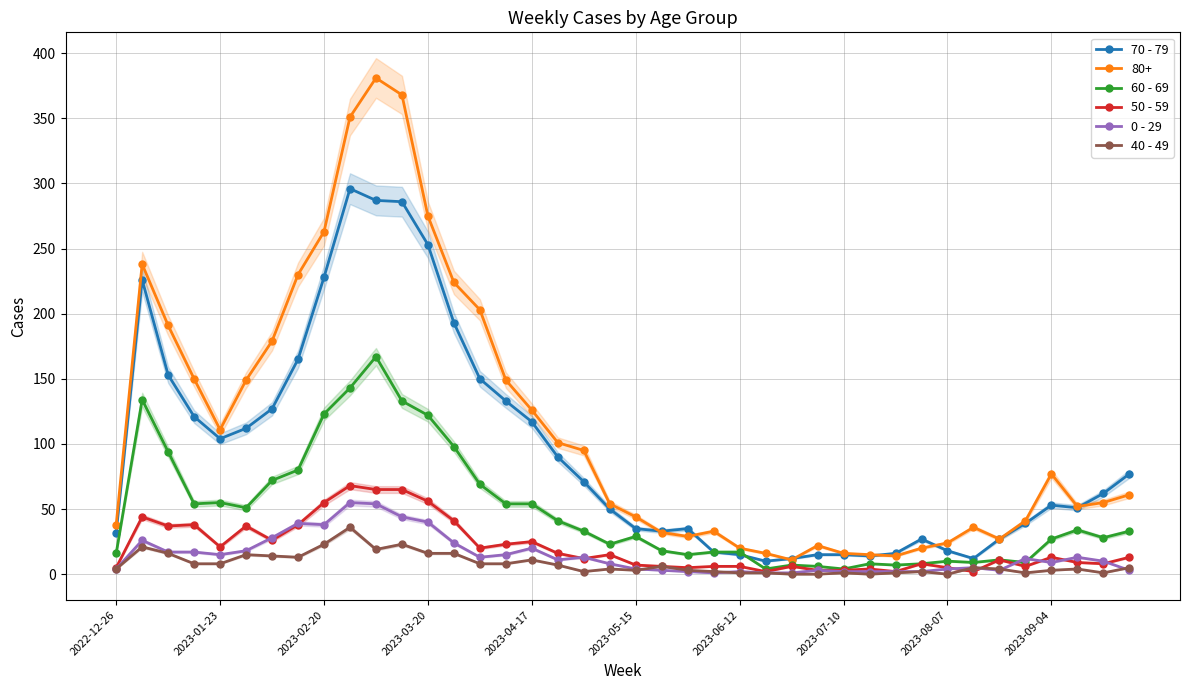

Read the 50 - 59 value at 2023-07-10, to the nearest 10.

0